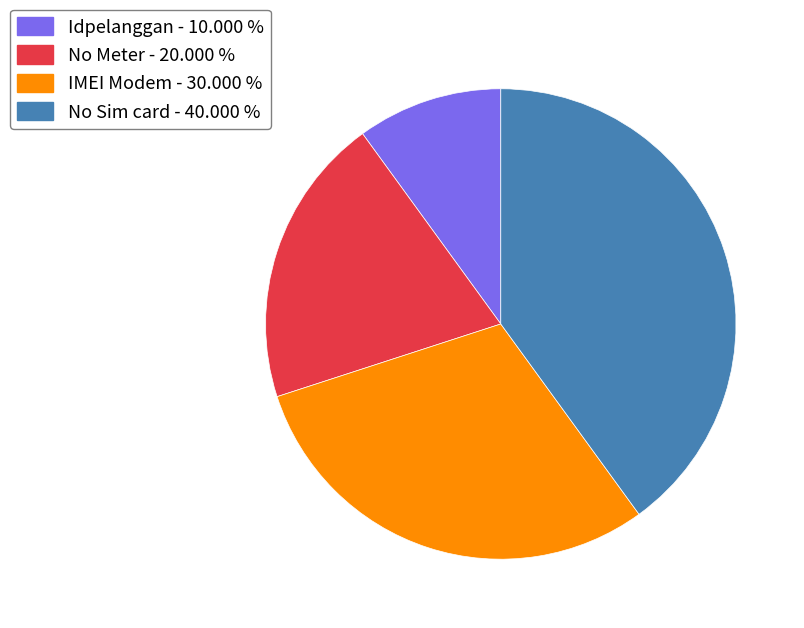

The No Meter slice represents 20% of the pie. True or false?

True